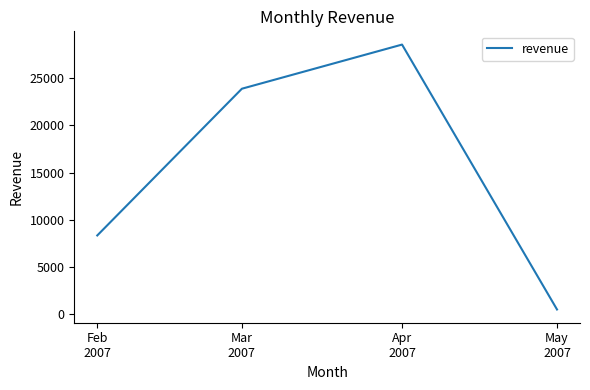

The chart shows a value of 28559.5 at Apr
2007. True or false?

True